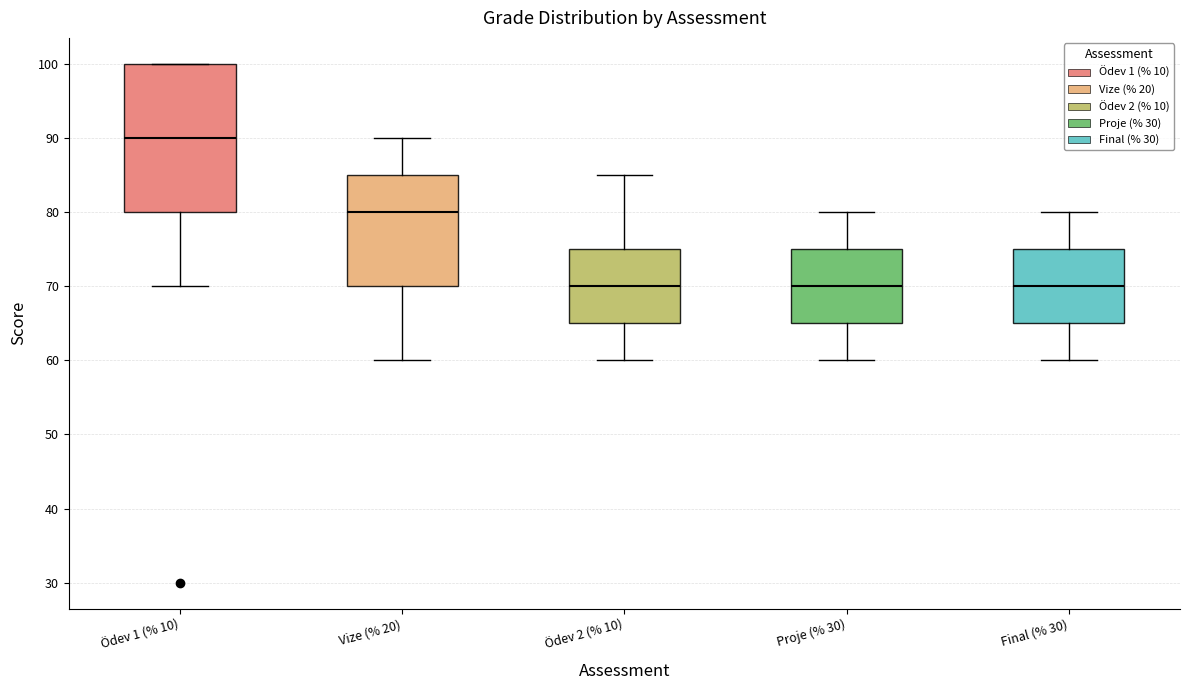

Reading left to right, transcribe this box plot: for each box, give where its median line is, the range the box spans, and where its two whiskers end, as read against the y-axis. The values are not printed on the chart, so give them approximately, as read against the axis.

Ödev 1 (% 10): median 90, box 80 to 100, whiskers 70 to 100
Vize (% 20): median 80, box 70 to 85, whiskers 60 to 90
Ödev 2 (% 10): median 70, box 65 to 75, whiskers 60 to 85
Proje (% 30): median 70, box 65 to 75, whiskers 60 to 80
Final (% 30): median 70, box 65 to 75, whiskers 60 to 80